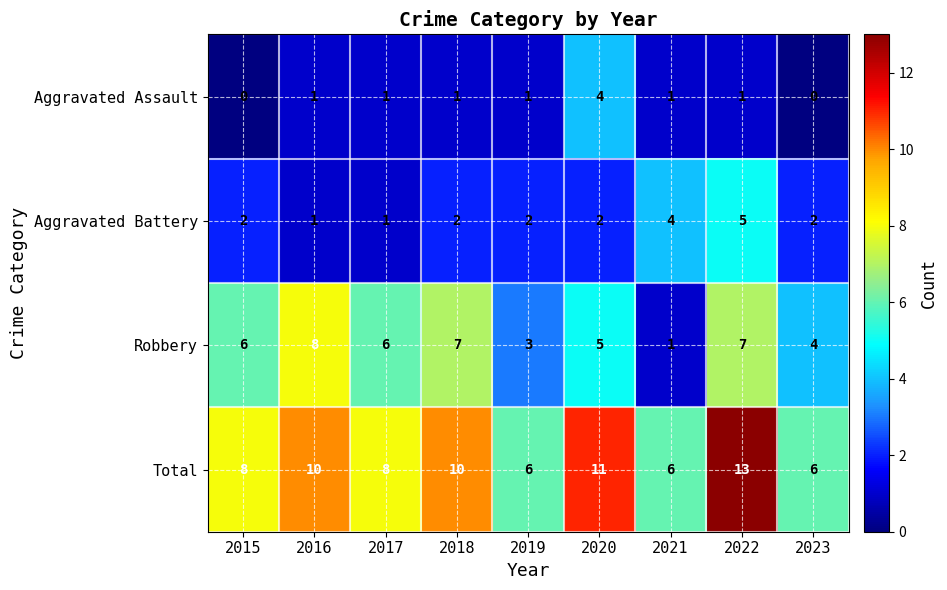

Which category has the highest value across all series?

2022